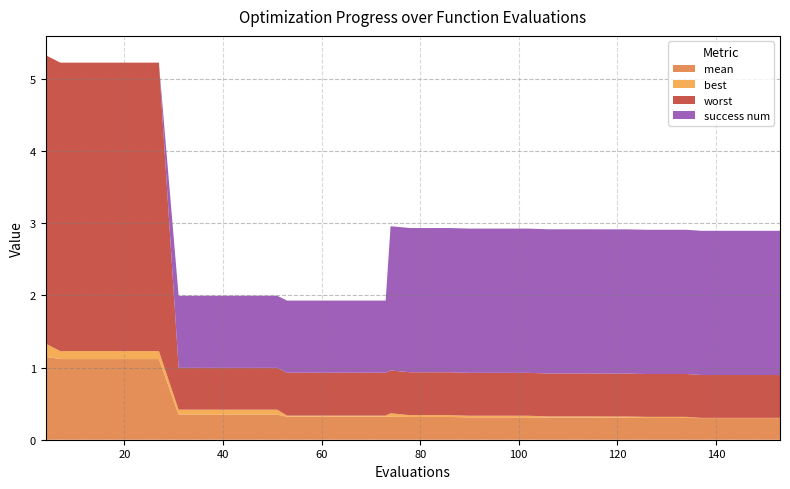

Reading left to right, what are all the values shown in this chart?

mean: 1.1	1.1	1.1	1.1	1.1	1.1	1.1	0.3	0.3	0.3	0.3	0.3	0.3	0.3	0.3	0.3	0.3	0.3	0.3	0.3	0.3	0.3	0.3	0.3	0.3	0.3	0.3	0.3	0.3	0.3	0.3	0.3	0.3	0.3	0.3	0.3	0.3	0.3	0.3	0.3
best: 0.2	0.1	0.1	0.1	0.1	0.1	0.1	0.1	0.1	0.1	0.1	0.1	0.1	0.0	0.0	0.0	0.0	0.0	0.0	0.0	0.0	0.0	0.0	0.0	0.0	0.0	0.0	0.0	0.0	0.0	0.0	0.0	0.0	0.0	0.0	0.0	0.0	0.0	0.0	0.0
worst: 4.0	4.0	4.0	4.0	4.0	4.0	4.0	0.6	0.6	0.6	0.6	0.6	0.6	0.6	0.6	0.6	0.6	0.6	0.6	0.6	0.6	0.6	0.6	0.6	0.6	0.6	0.6	0.6	0.6	0.6	0.6	0.6	0.6	0.6	0.6	0.6	0.6	0.6	0.6	0.6
success num: 0.0	0.0	0.0	0.0	0.0	0.0	0.0	1.0	1.0	1.0	1.0	1.0	1.0	1.0	1.0	1.0	1.0	1.0	1.0	2.0	2.0	2.0	2.0	2.0	2.0	2.0	2.0	2.0	2.0	2.0	2.0	2.0	2.0	2.0	2.0	2.0	2.0	2.0	2.0	2.0